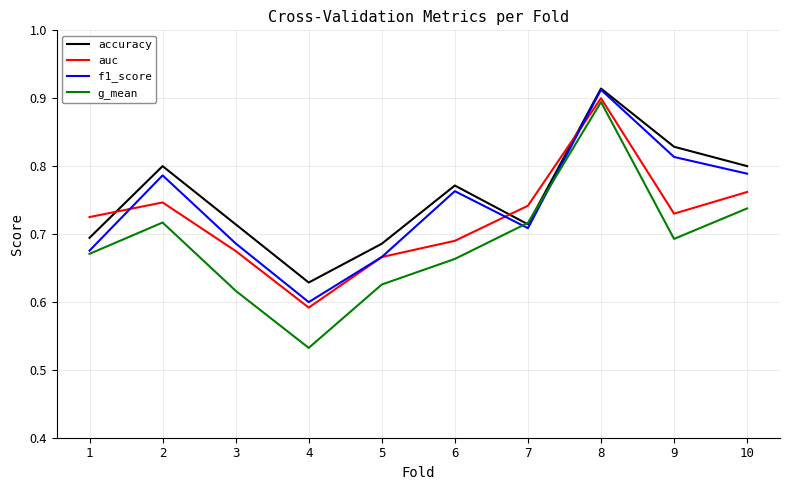

What are all the series names shown in the legend?

accuracy, auc, f1_score, g_mean